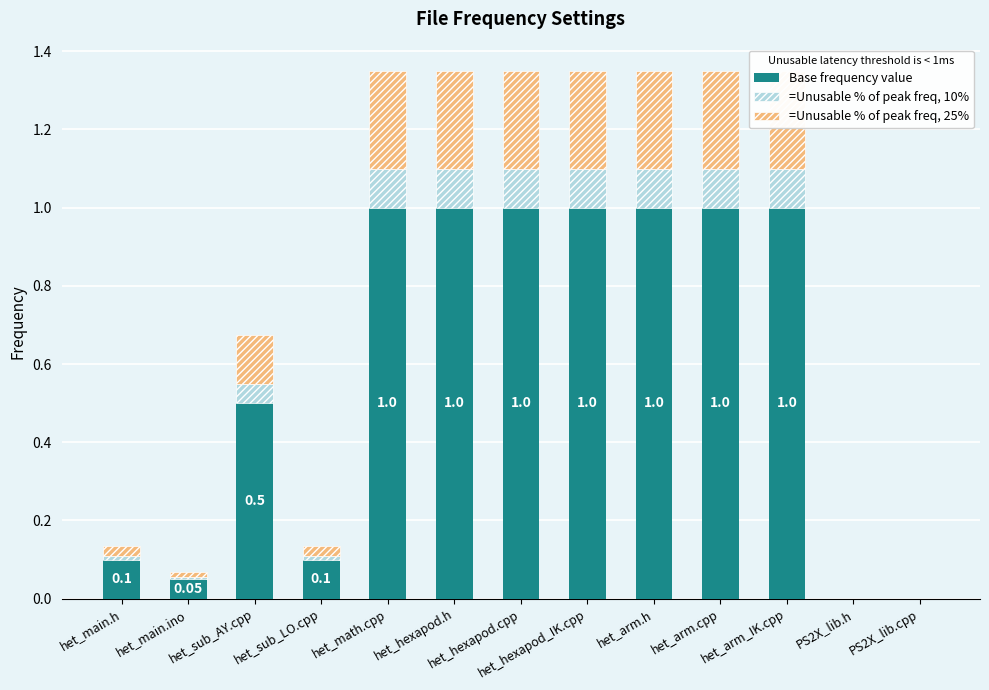

At het_hexapod.h, list the series in order from smallest to largest.

=Unusable % of peak freq, 10%, =Unusable % of peak freq, 25%, Base frequency value